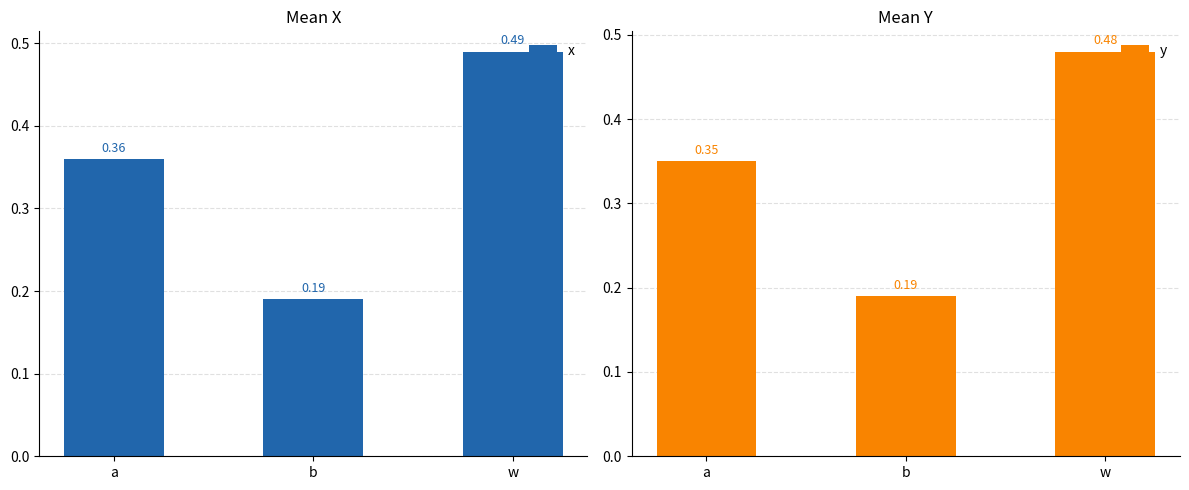

Count the number of data series in this chart.

2